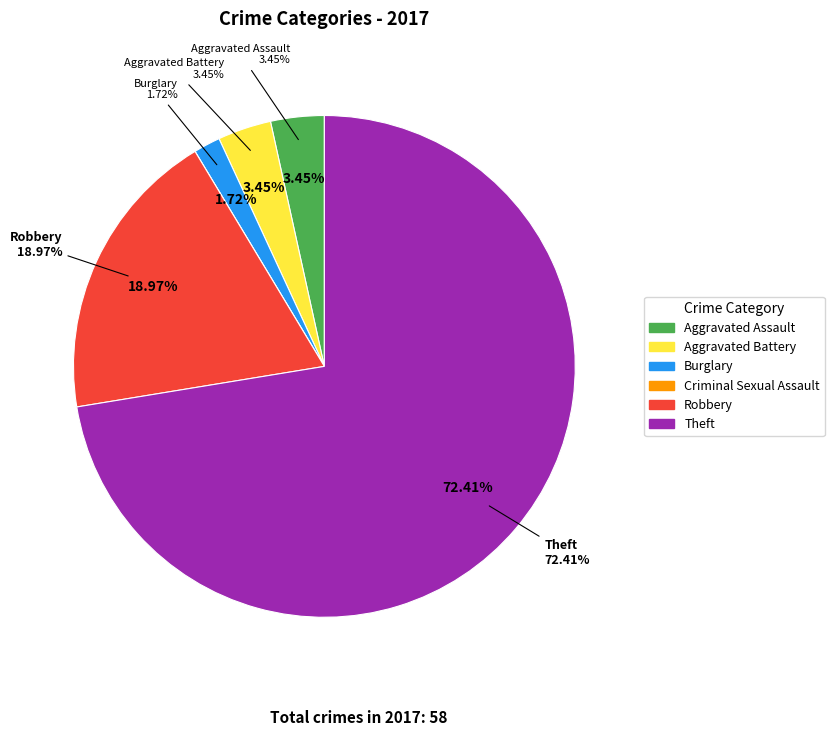

To the nearest percent, what percentage of the pie is Theft?

72%